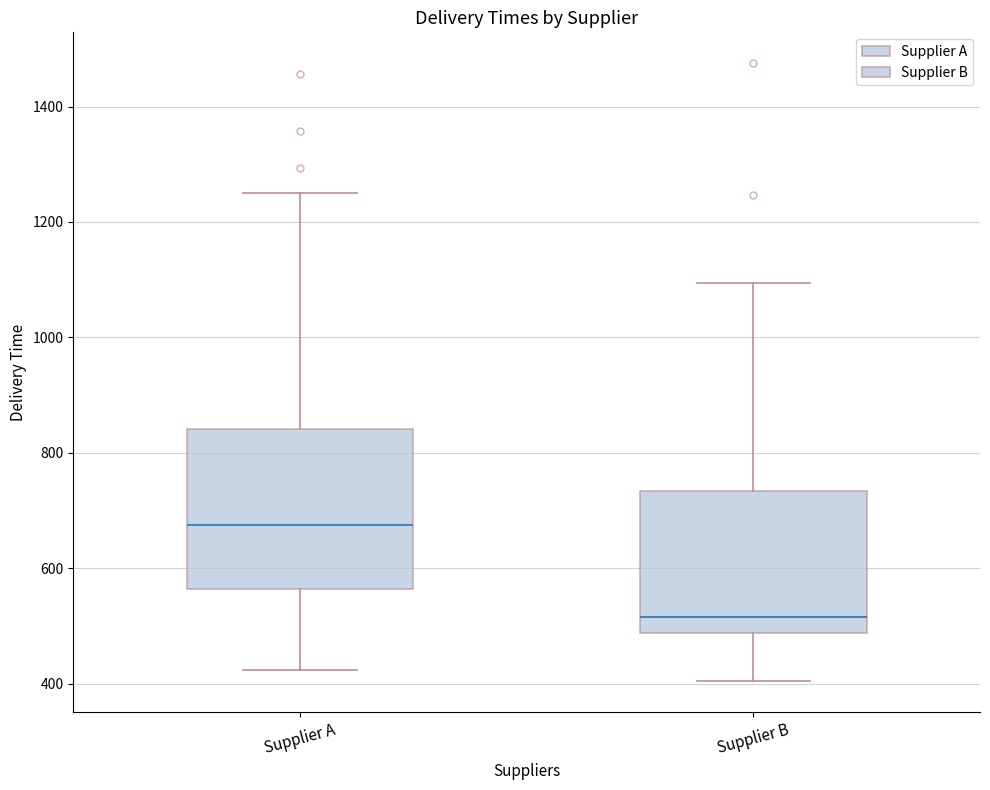

Reading left to right, transcribe this box plot: for each box, give where its median line is, the range the box spans, and where its two whiskers end, as read against the y-axis. The values are not printed on the chart, so give them approximately, as read against the axis.

Supplier A: median 680, box 560 to 840, whiskers 420 to 1260
Supplier B: median 520, box 480 to 740, whiskers 400 to 1100